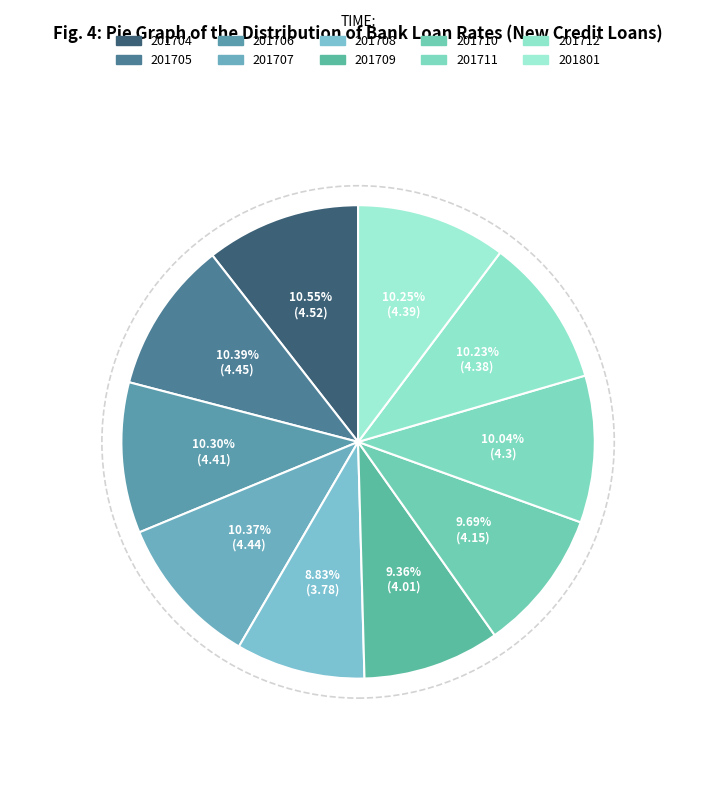

Rank the categories by value from lowest to highest.

201708, 201709, 201710, 201711, 201712, 201801, 201706, 201707, 201705, 201704